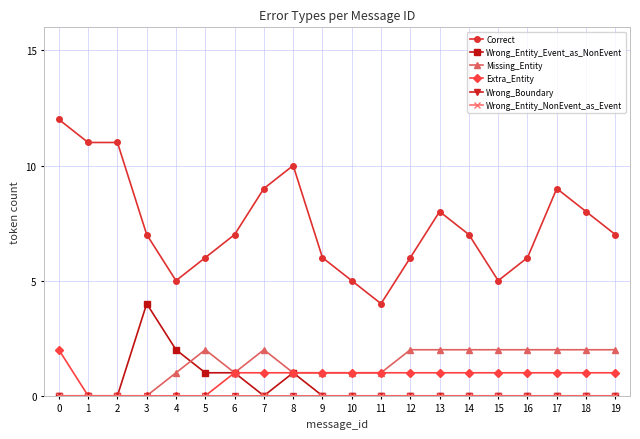

Which series changed the most between 6 and 19?

Wrong_Entity_Event_as_NonEvent